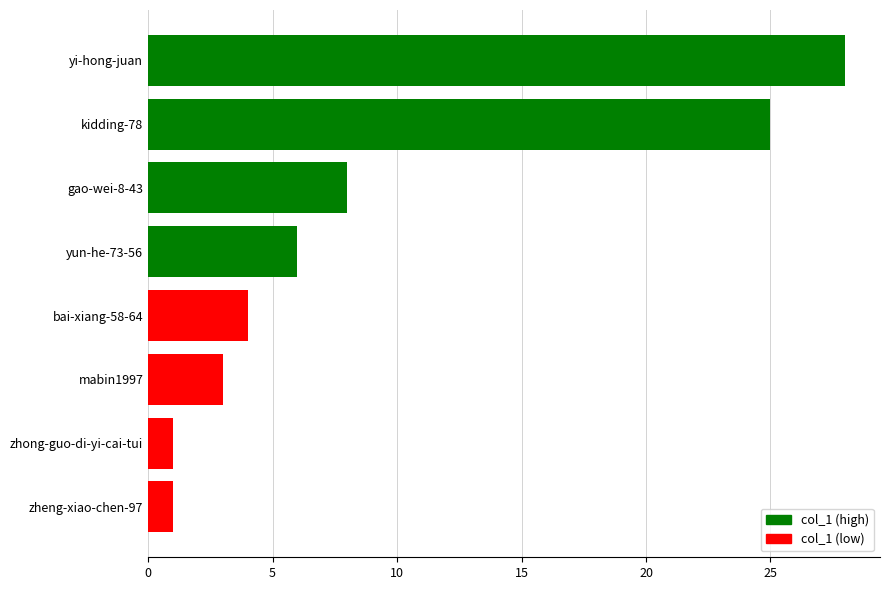

What is the difference between the values at mabin1997 and yun-he-73-56?

3